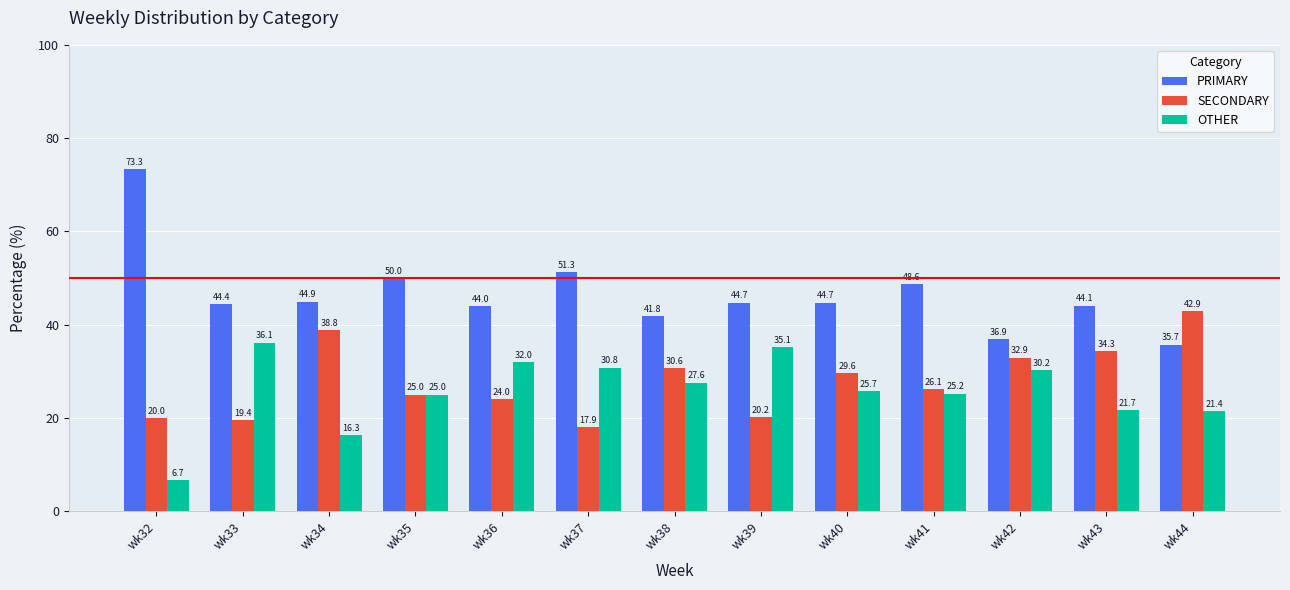

What is the value of the PRIMARY bar at the 6th from the left?

51.3